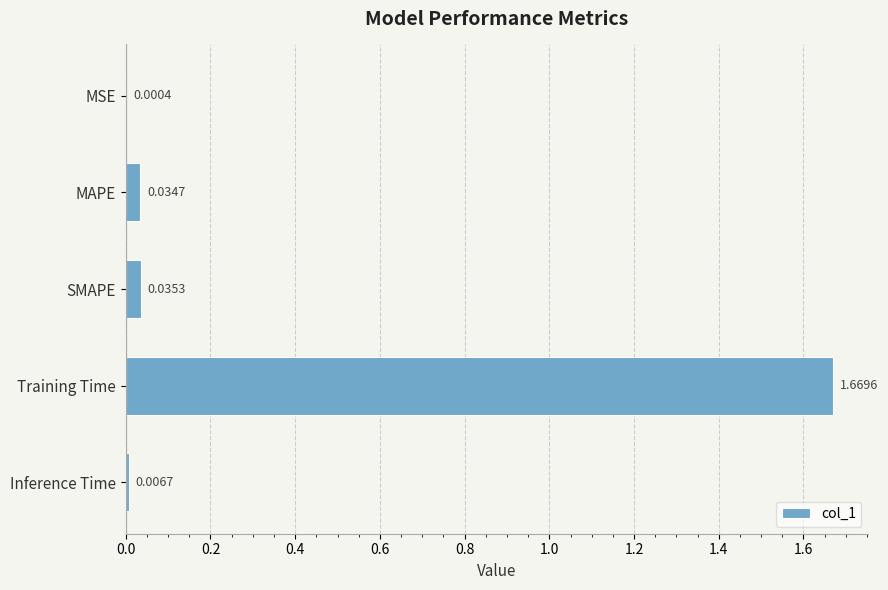

Where is the data nearest to the value 0?

MSE